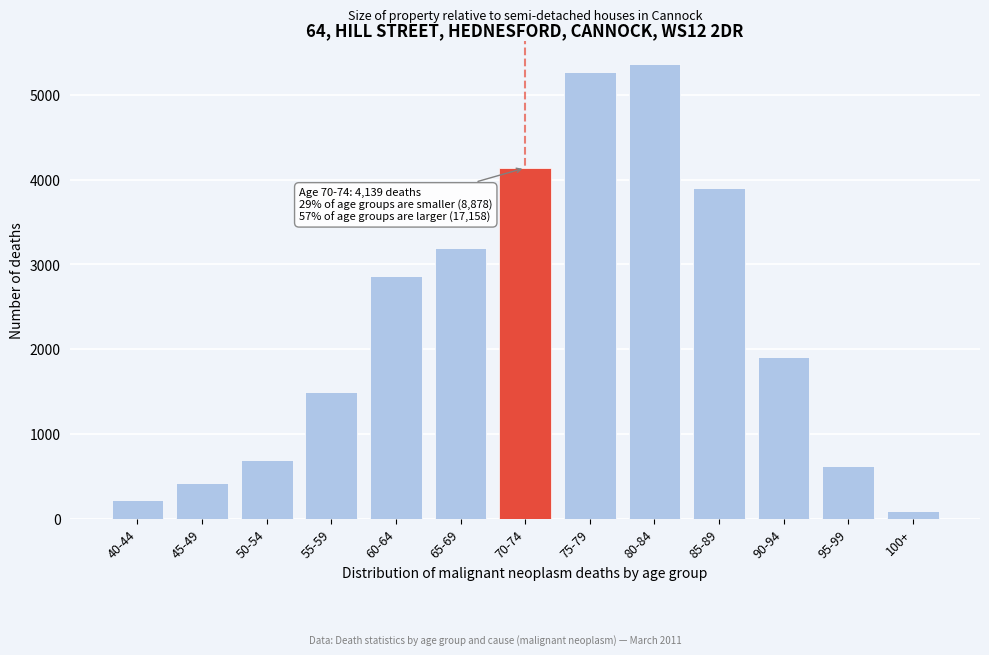

Reading left to right, list all the values displayed in this chart.

221	414	693	1496	2863	3191	4139	5271	5365	3901	1912	625	84